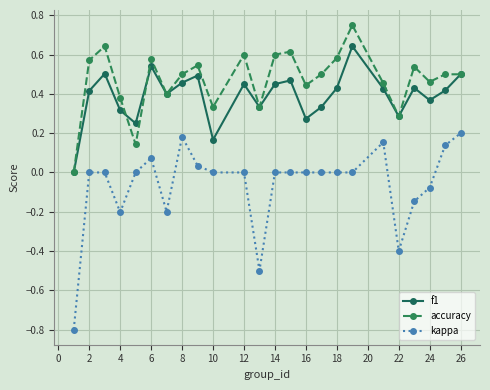

List the series in order of their peak value, lowest first.

kappa, f1, accuracy